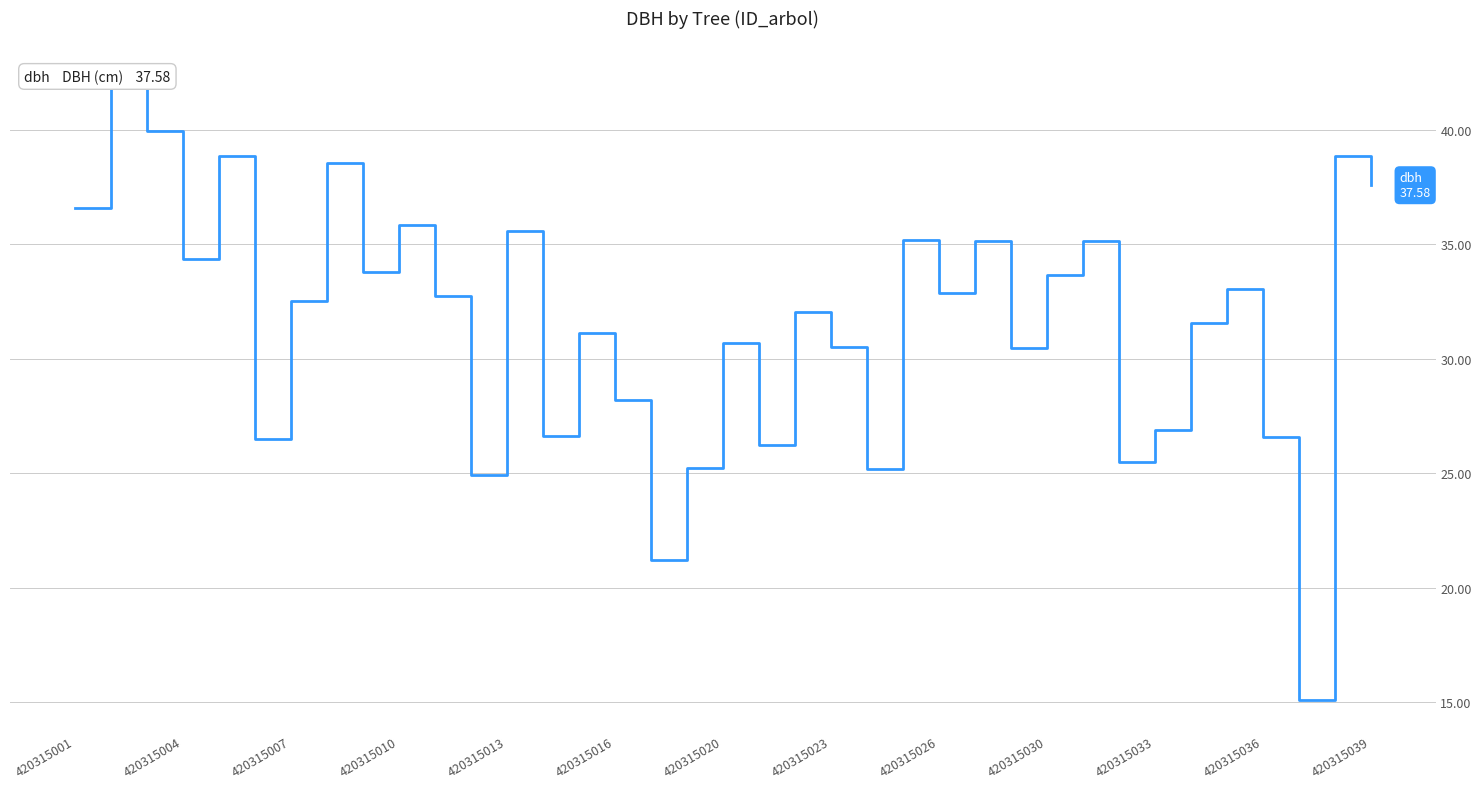

Reading right to left, what are all the values shown in this chart?

37.6	38.8	15.1	26.6	33.0	31.5	26.9	25.5	35.1	33.7	30.5	35.2	32.9	35.2	25.2	30.5	32.0	26.2	30.7	25.2	21.2	28.2	31.1	26.6	35.6	24.9	32.8	35.9	33.8	38.6	32.5	26.5	38.9	34.4	39.9	42.2	36.6